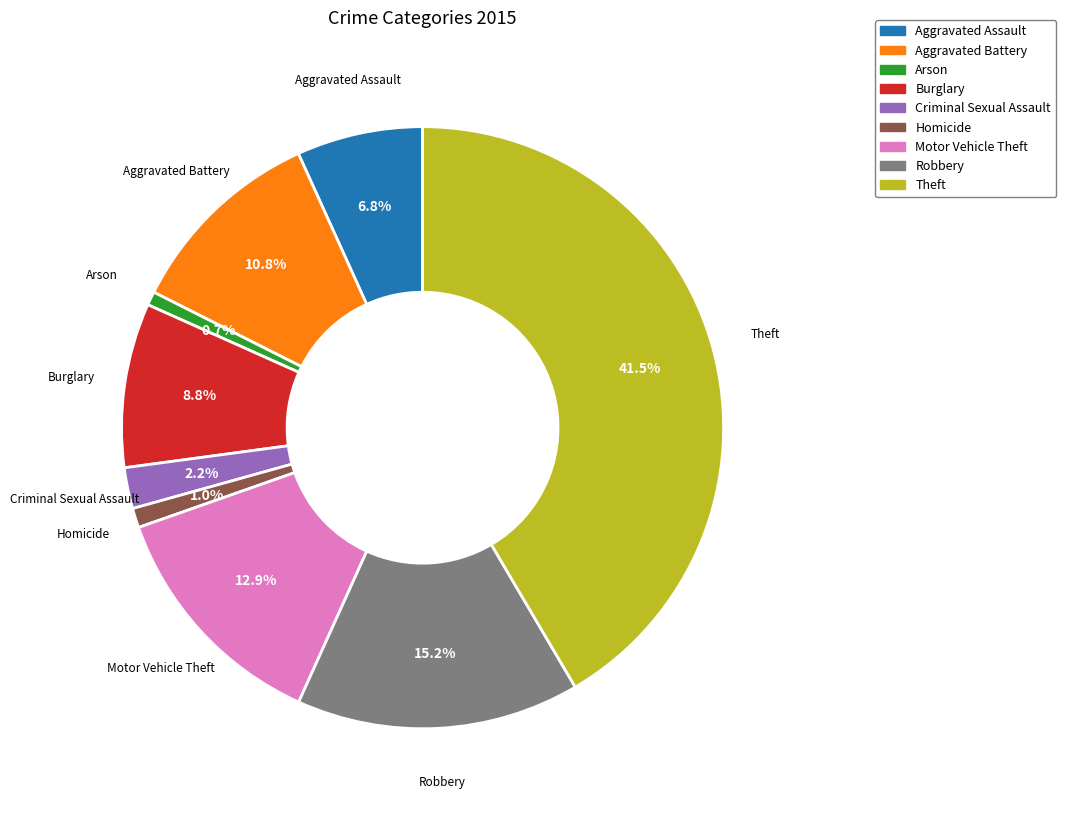

To the nearest percent, what is the difference between the Criminal Sexual Assault and Robbery slice percentages?

13%